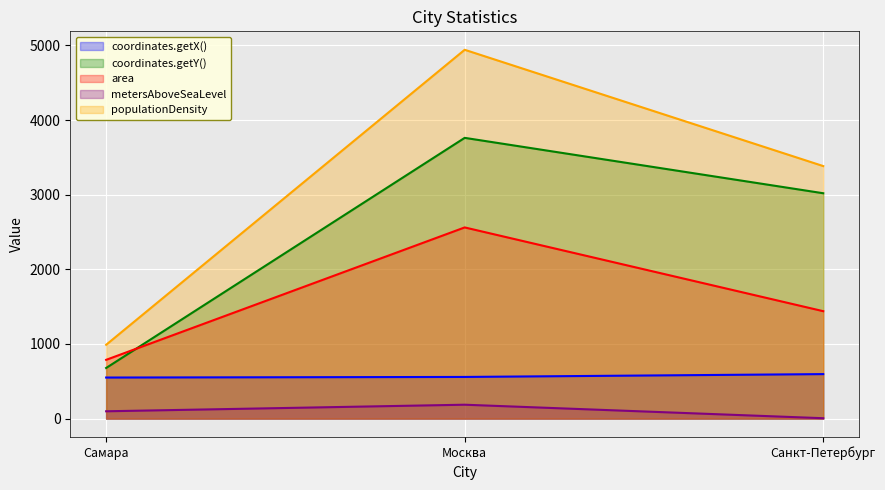

Is it true that populationDensity equals 3383 at Санкт-Петербург?

True